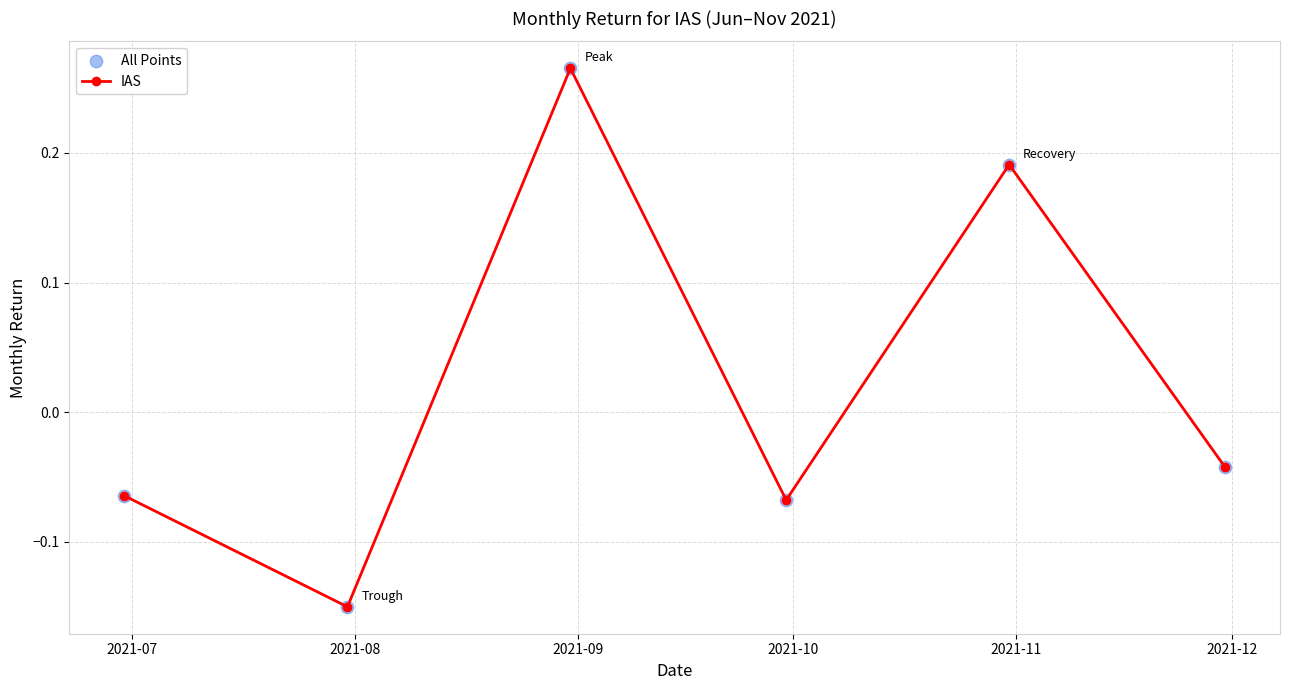

How many interior local peaks (higher than both neighbors) does the data have?

2